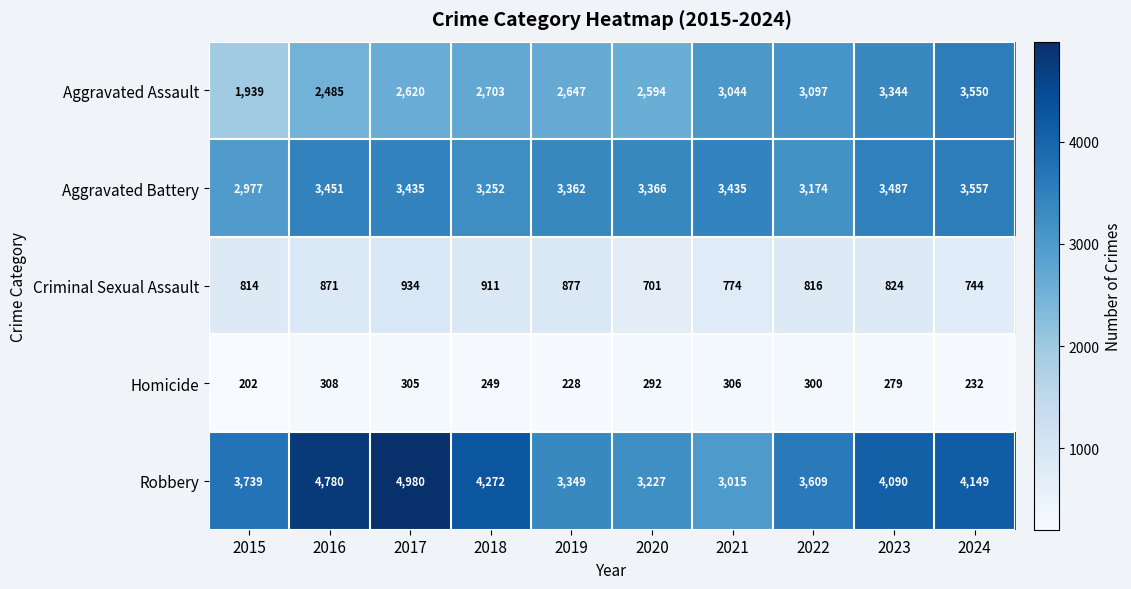

The value of Aggravated Battery at 2017 is 5046. True or false?

False